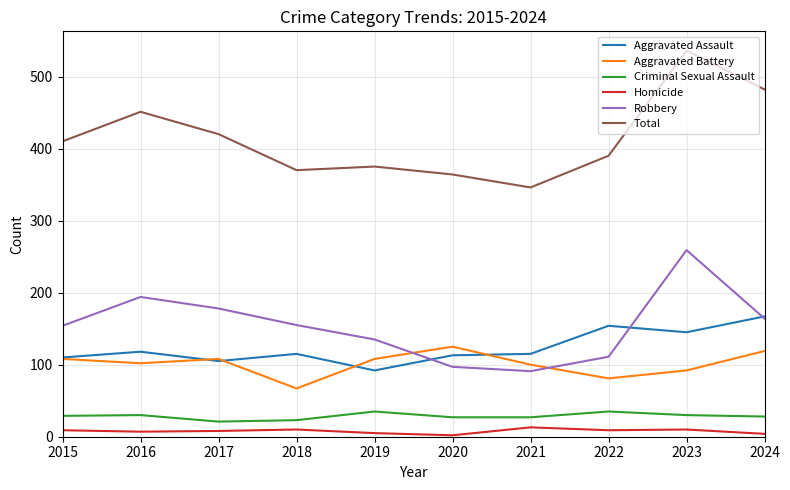

True or false: Criminal Sexual Assault and Robbery intersect in this chart.

False